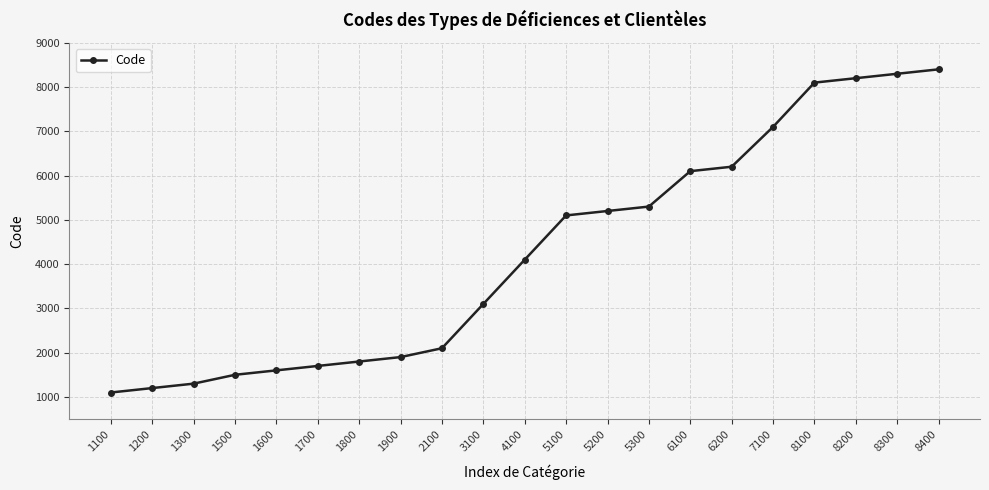

Reading left to right, extract all data points from this chart.

1100=1100	1200=1200	1300=1300	1500=1500	1600=1600	1700=1700	1800=1800	1900=1900	2100=2100	3100=3100	4100=4100	5100=5100	5200=5200	5300=5300	6100=6100	6200=6200	7100=7100	8100=8100	8200=8200	8300=8300	8400=8400